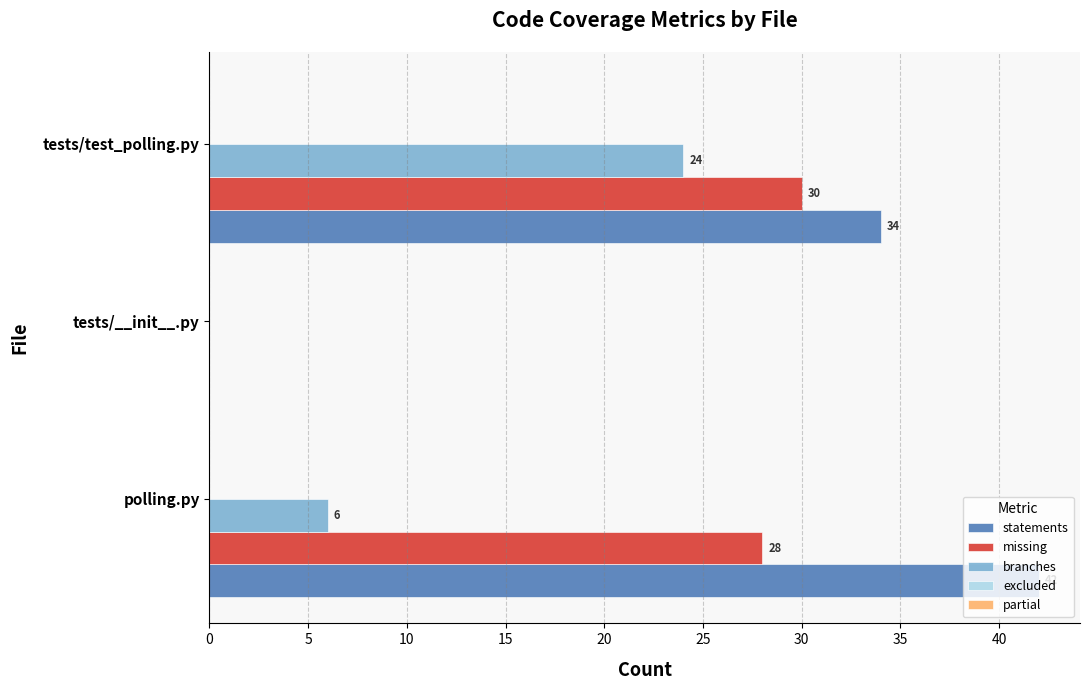

How many data points does each series have?

3